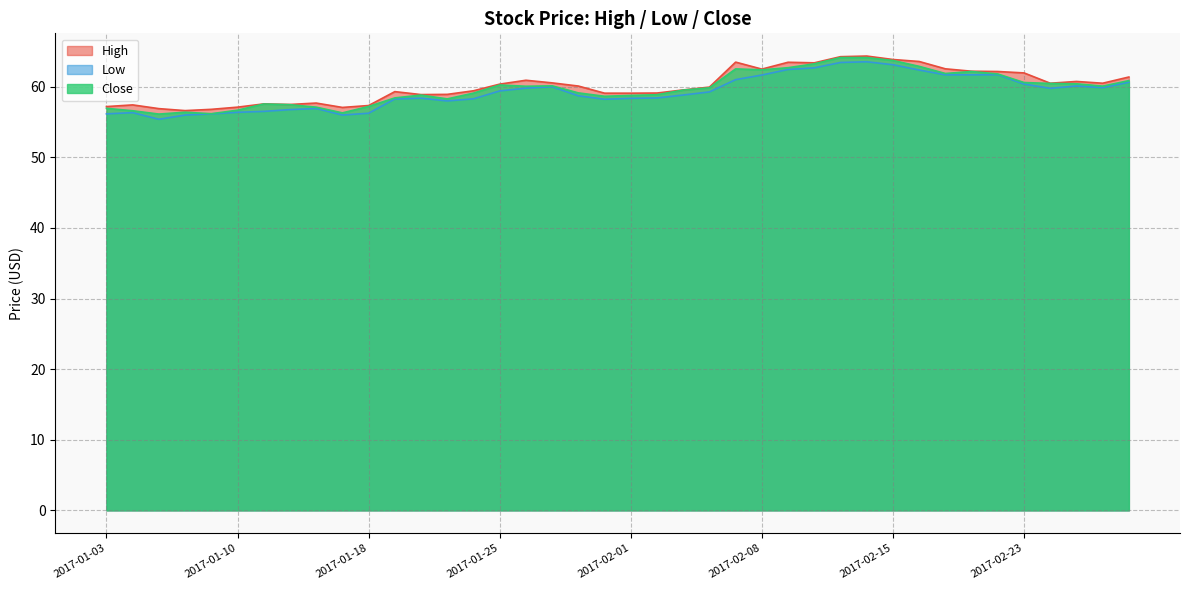

Reading right to left, what are all the values shown in this chart?

High: 61.4	60.5	60.8	60.5	62.0	62.2	62.2	62.5	63.6	63.9	64.4	64.3	63.4	63.5	62.5	63.5	60.0	59.6	59.1	59.1	59.1	60.1	60.6	60.9	60.4	59.4	58.9	58.9	59.3	57.3	57.1	57.7	57.5	57.6	57.1	56.8	56.6	56.9	57.4	57.2
Low: 60.7	59.9	60.1	59.8	60.4	61.7	61.7	61.7	62.4	63.1	63.5	63.5	62.7	62.5	61.7	61.0	59.3	58.8	58.4	58.4	58.2	58.7	60.0	59.8	59.4	58.3	58.0	58.4	58.3	56.3	56.0	56.9	56.8	56.5	56.4	56.2	56.0	55.4	56.3	56.2
Close: 60.9	60.1	60.4	60.5	60.6	61.8	62.2	61.9	62.9	63.7	64.1	64.2	63.3	62.7	62.4	62.5	59.9	59.5	58.9	58.8	58.7	59.1	60.1	60.1	60.3	59.1	58.3	58.8	58.4	57.2	56.3	57.1	57.5	57.6	56.7	56.2	56.4	56.1	56.6	57.0